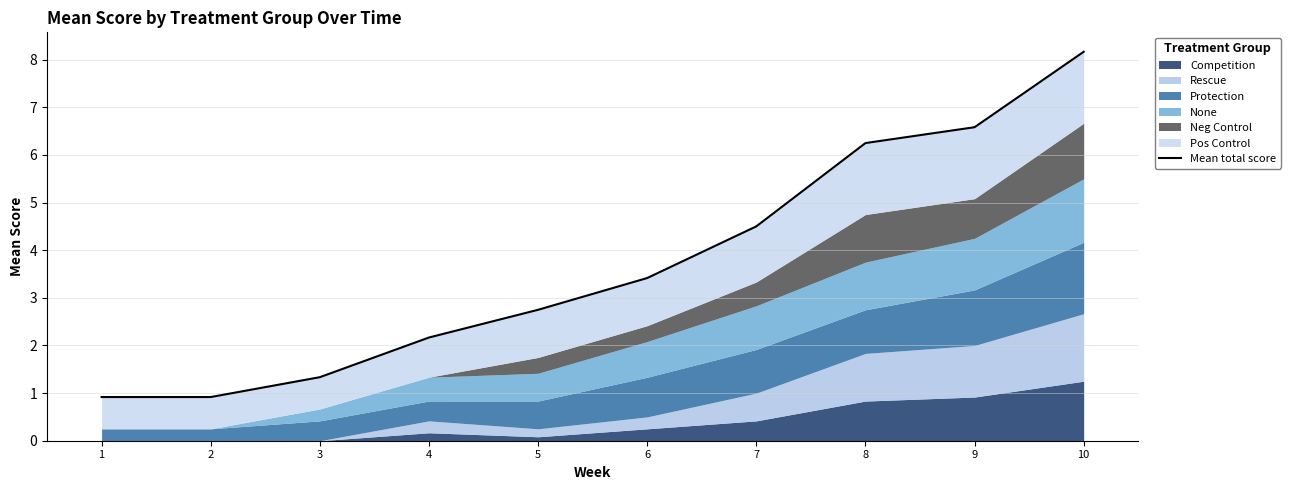

Reading left to right, list all the values displayed in this chart.

1=0.9	2=0.9	3=1.3	4=2.2	5=2.7	6=3.4	7=4.5	8=6.2	9=6.6	10=8.2